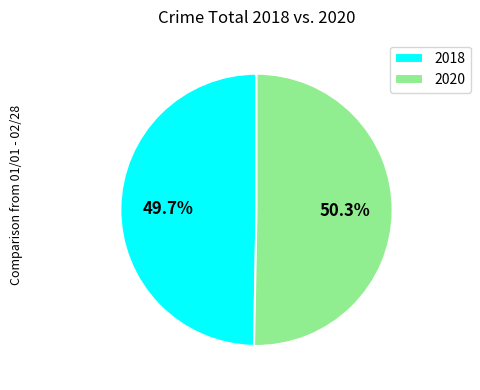

How many slices are in this pie chart?

2